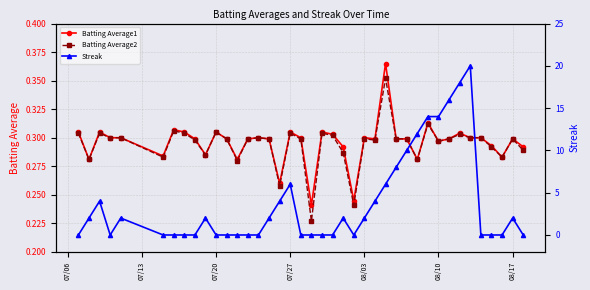

Count the Batting Average2 values in the range 0 to 1.

40